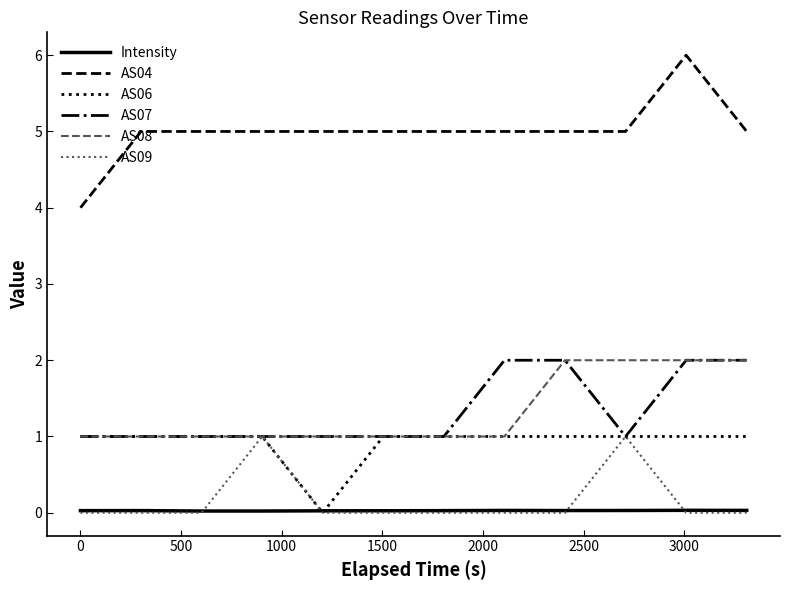

True or false: AS04 and AS06 intersect in this chart.

False